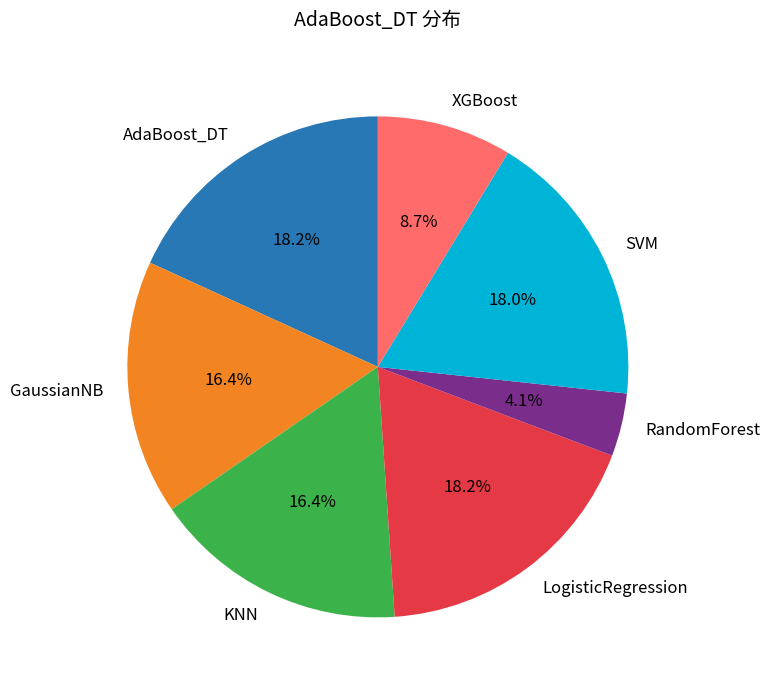

Is it true that KNN is 16% of the pie?

True